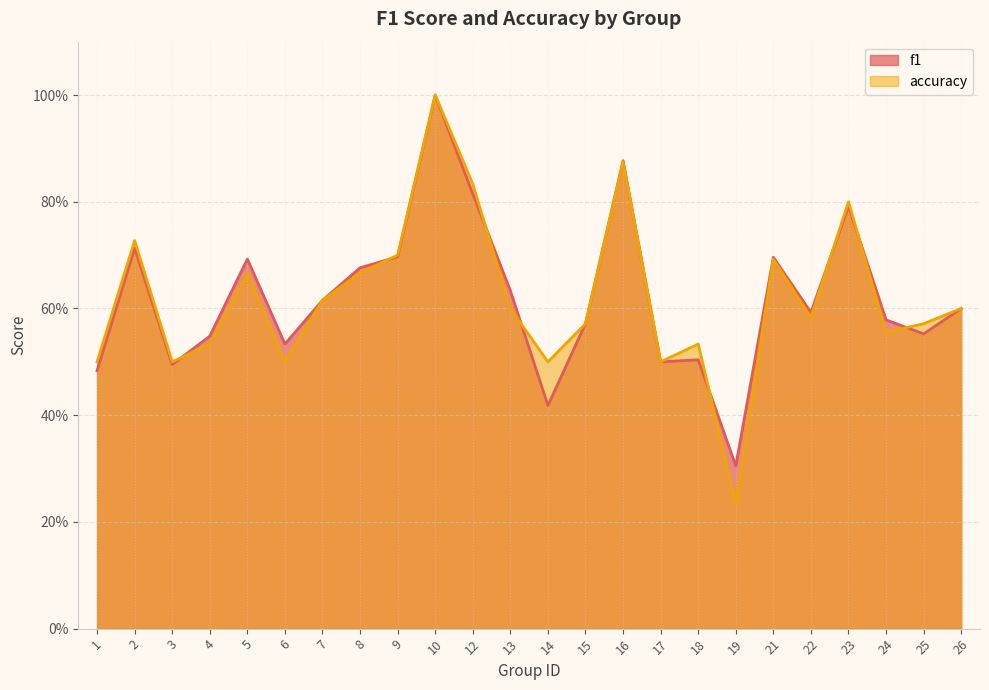

Between which two adjacent categories do f1 and accuracy first intersect?

3 and 4